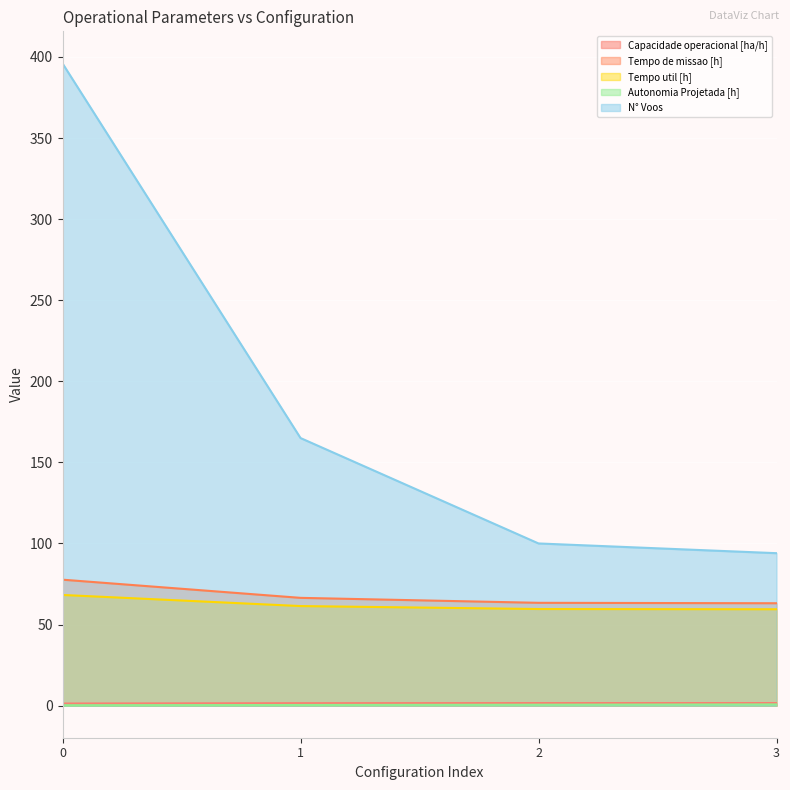

How many values in the N° Voos series are below 165?

2